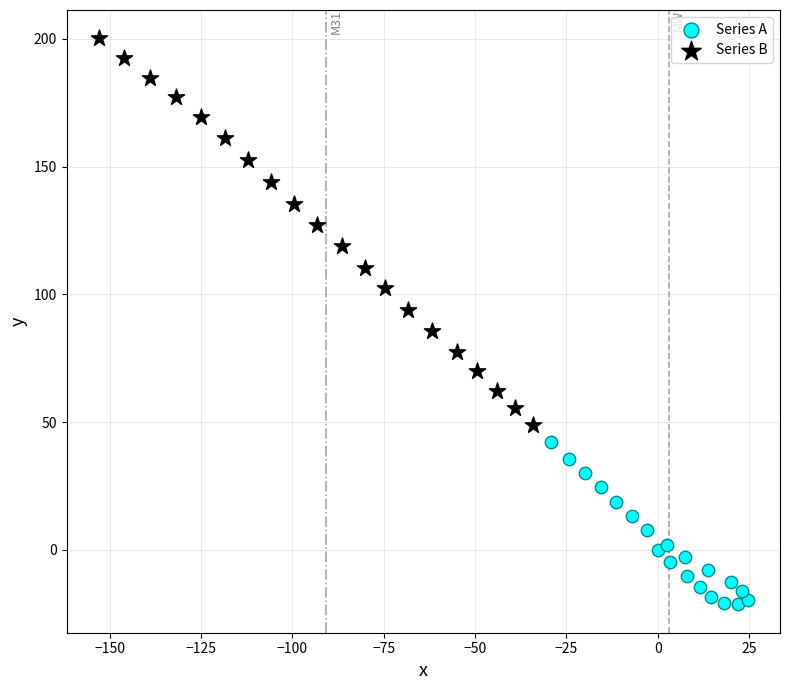

Which series has the largest Y range (max minus min)?

Series B